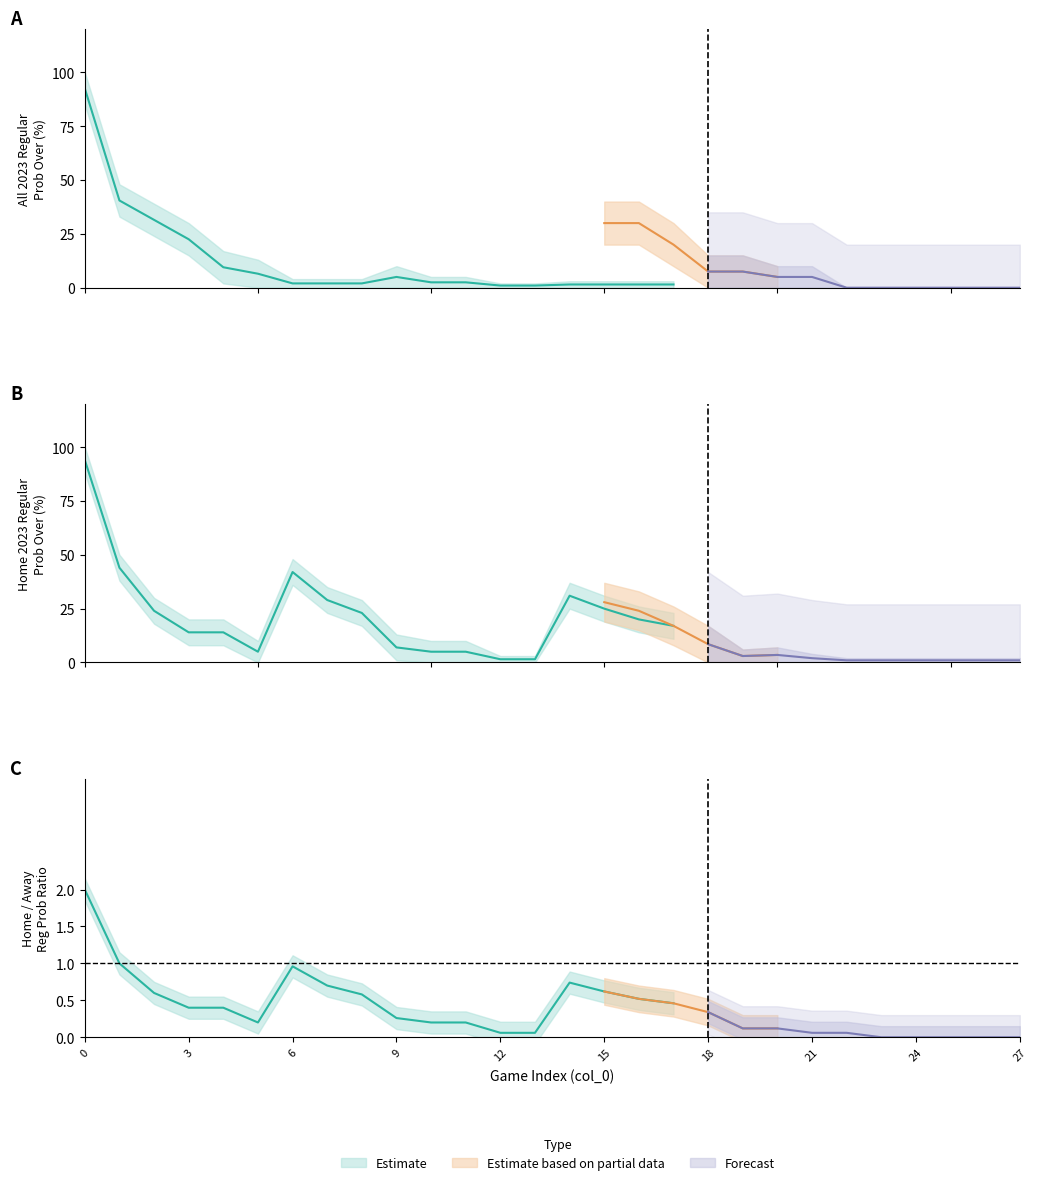

True or false: all 2023 regular prob over has a value of 141 at 0.

False